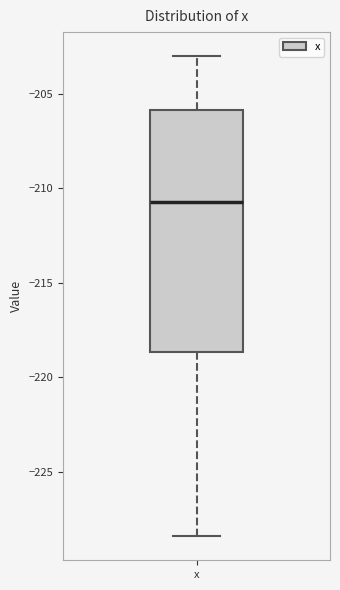

Where is the lower edge of the box for x on the y-axis? The values are not printed on the chart, so give them approximately, as read against the axis.

-218.5